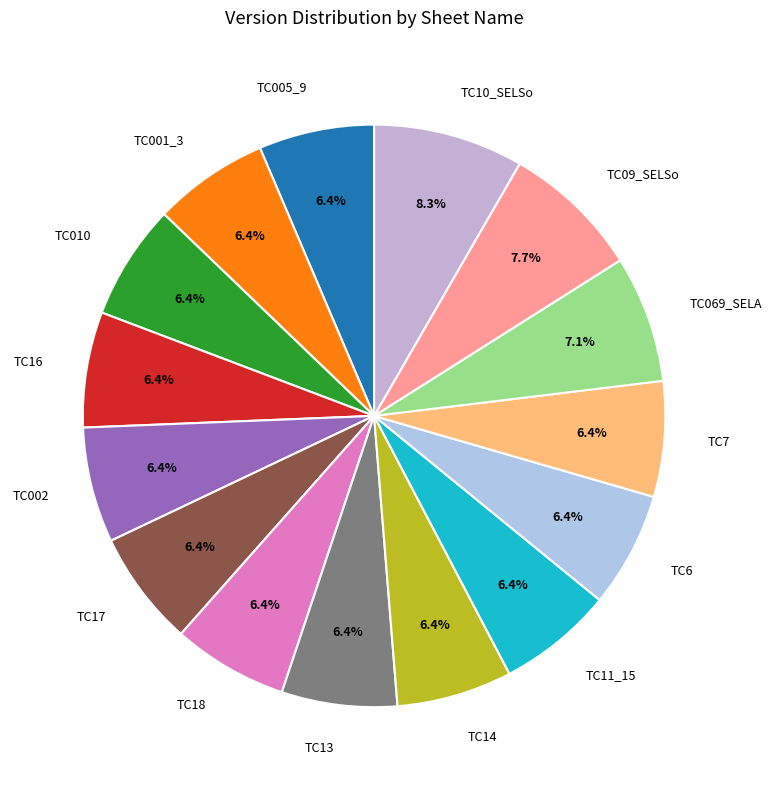

How many segments does this pie chart have?

15